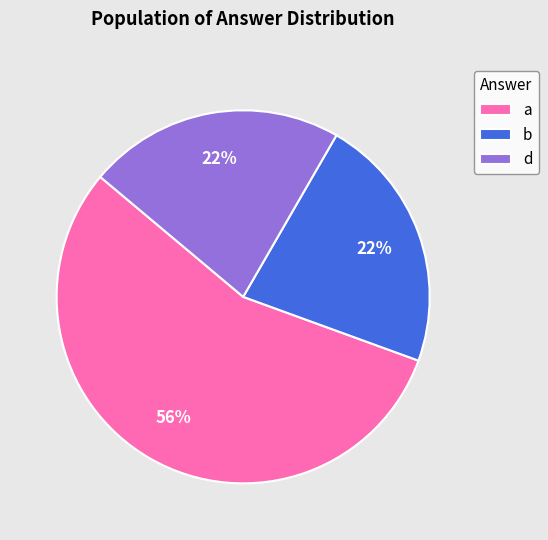

What is the majority slice?

a